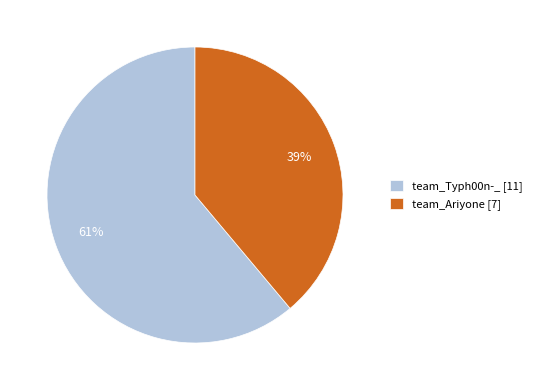

How many slices are in this pie chart?

2